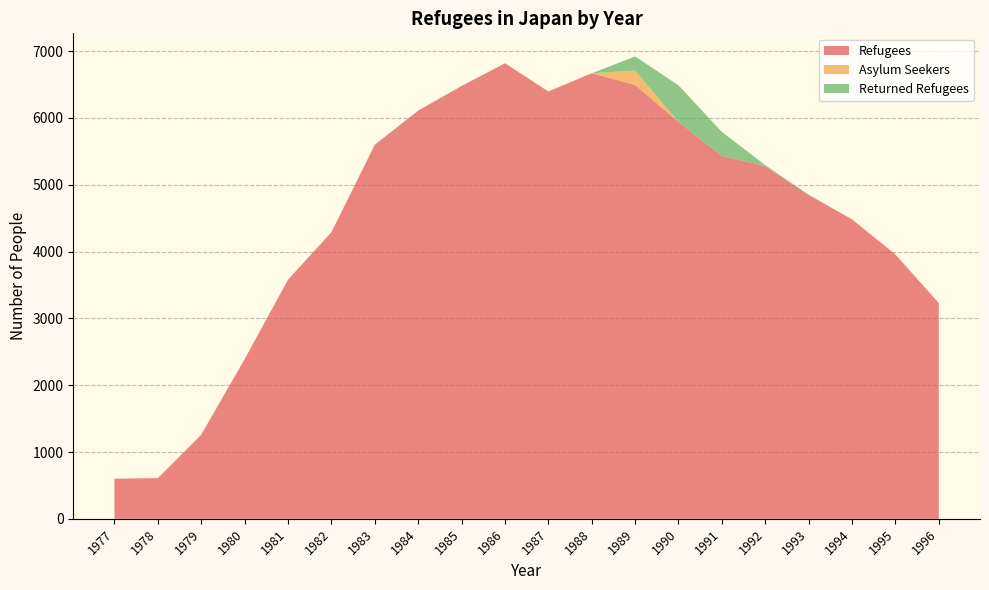

Reading left to right, what are all the values shown in this chart?

Refugees: 600	610	1260	2390	3580	4290	5600	6110	6479	6819	6397	6669	6495	5942	5432	5278	4846	4483	3957	3230
Asylum Seekers: 0	0	0	0	0	0	0	0	0	0	0	0	213	0	0	0	0	0	0	0
Returned Refugees: 0	0	0	0	0	0	0	0	0	0	0	0	213	547	359	16	7	0	0	0